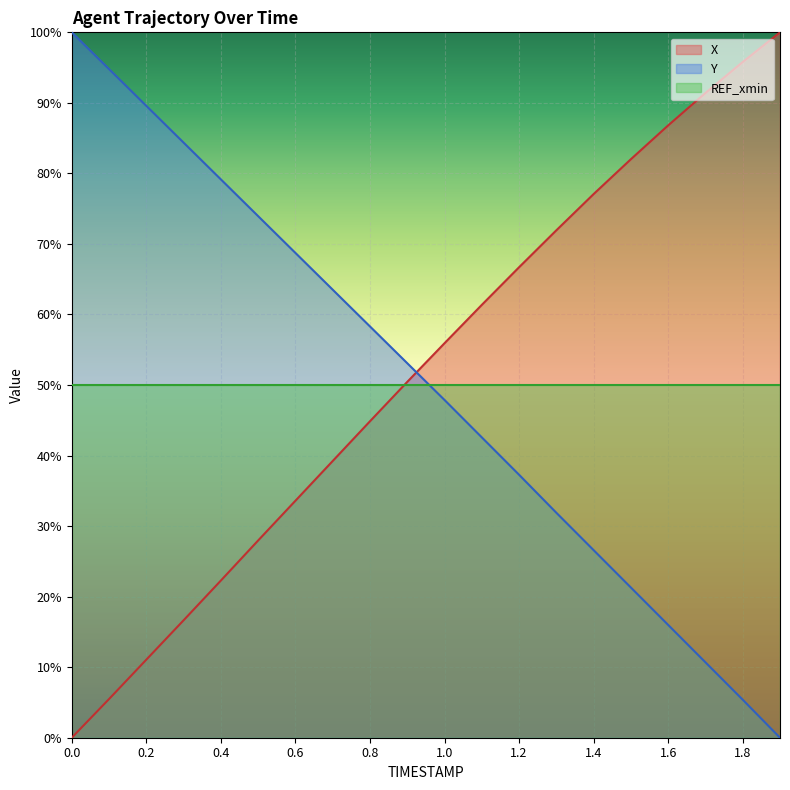

What is the difference between the maximum and minimum values in the Y series?

100.0